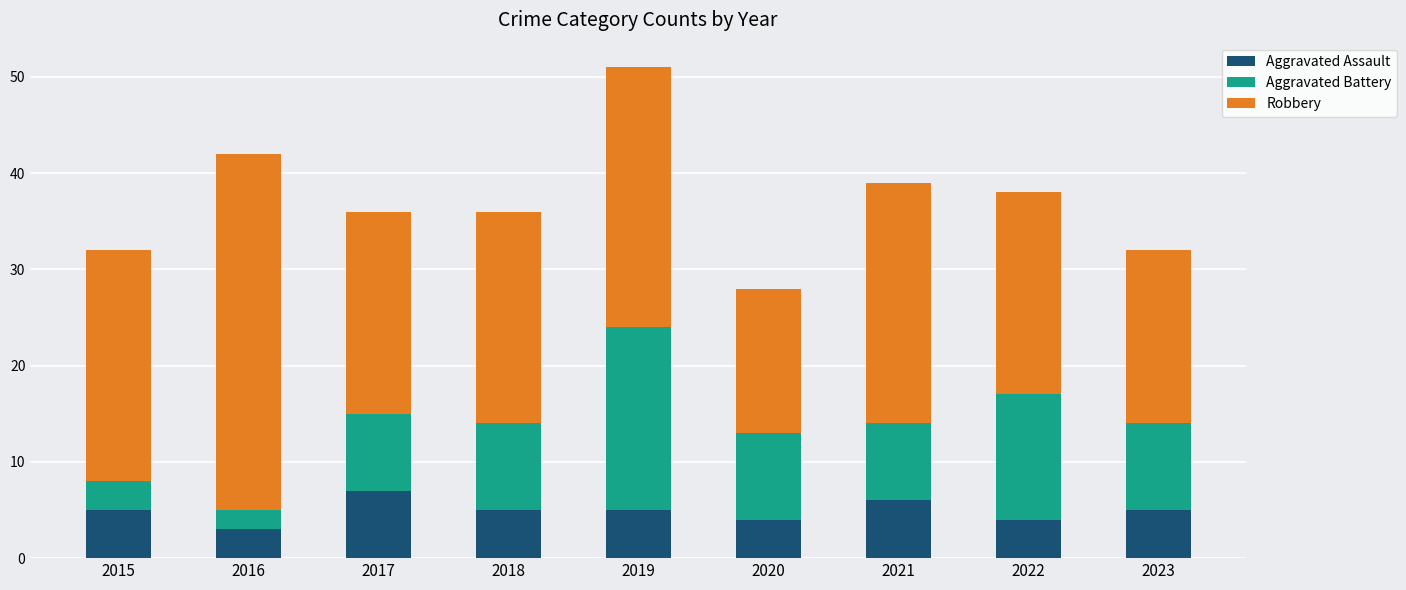

Reading left to right, what are the values for Aggravated Assault?

2015=5	2016=3	2017=7	2018=5	2019=5	2020=4	2021=6	2022=4	2023=5